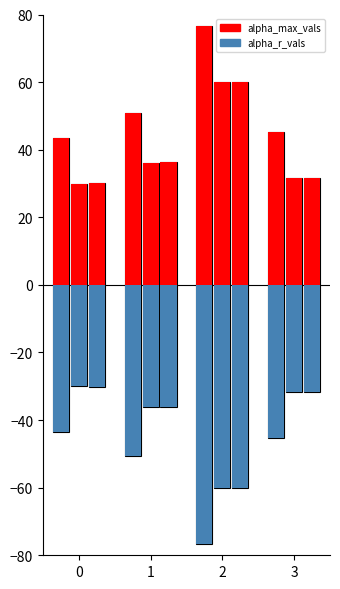

Which has a higher value, 1 or 0?

1